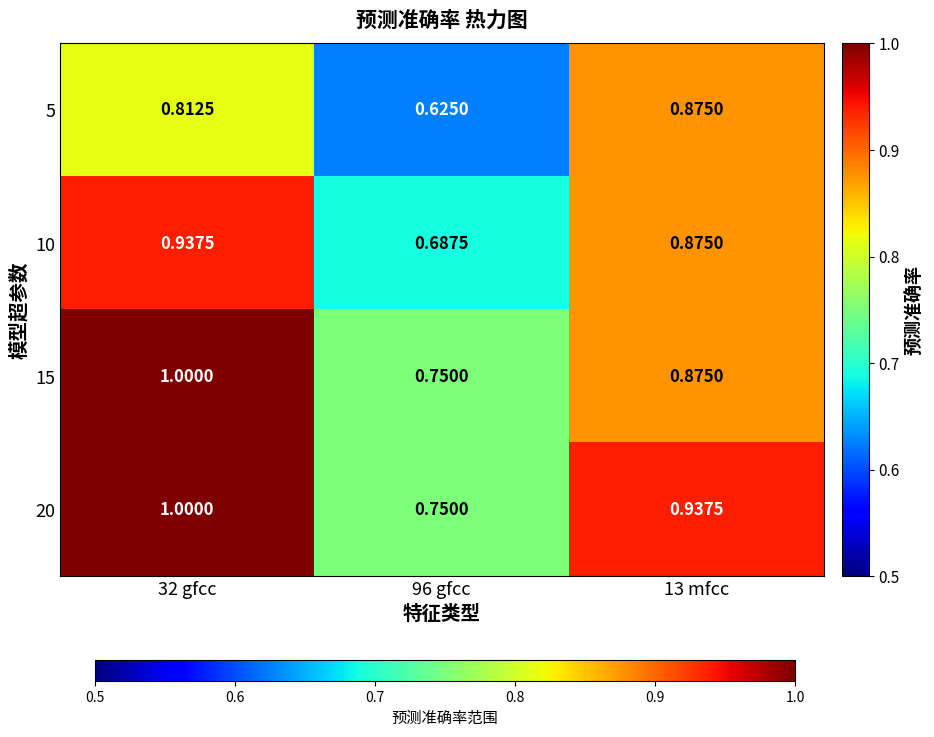

At which category does the chart reach its minimum across all series?

96 gfcc